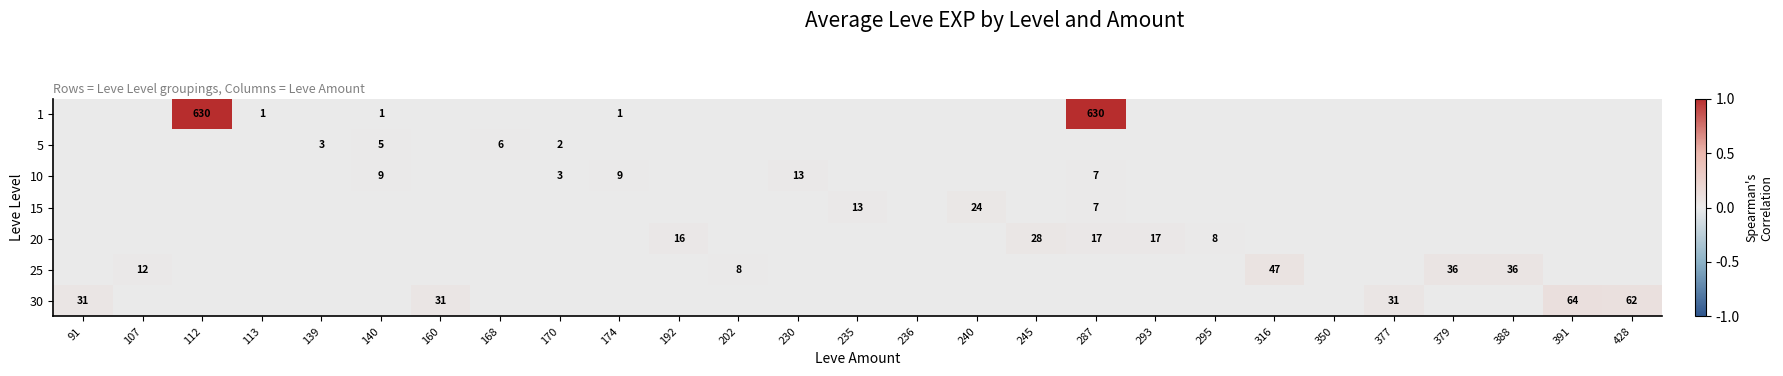

At how many categories does at least one series exceed 0?

25